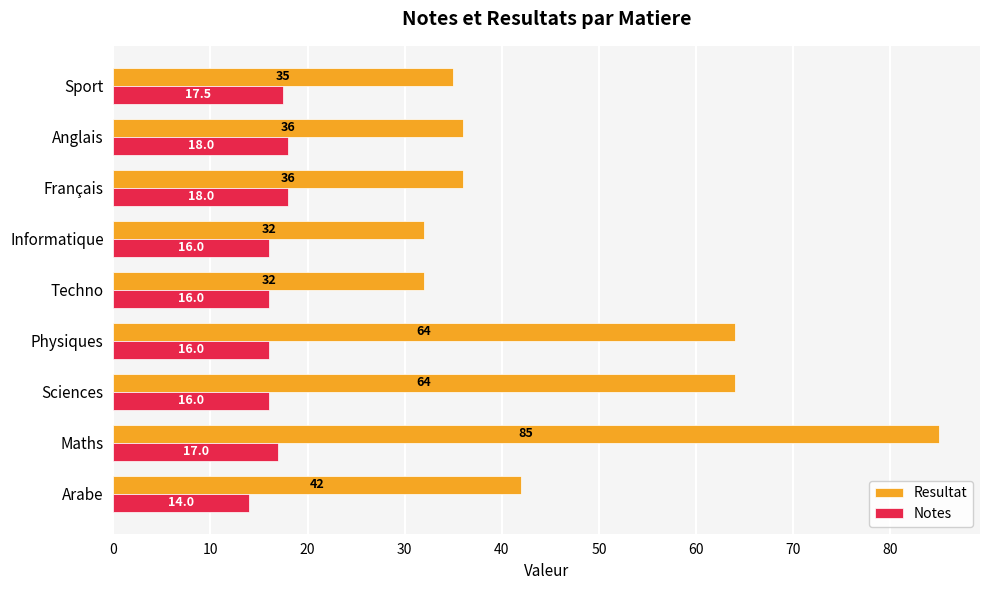

Rank the series by their maximum value, from highest to lowest.

Resultat, Notes